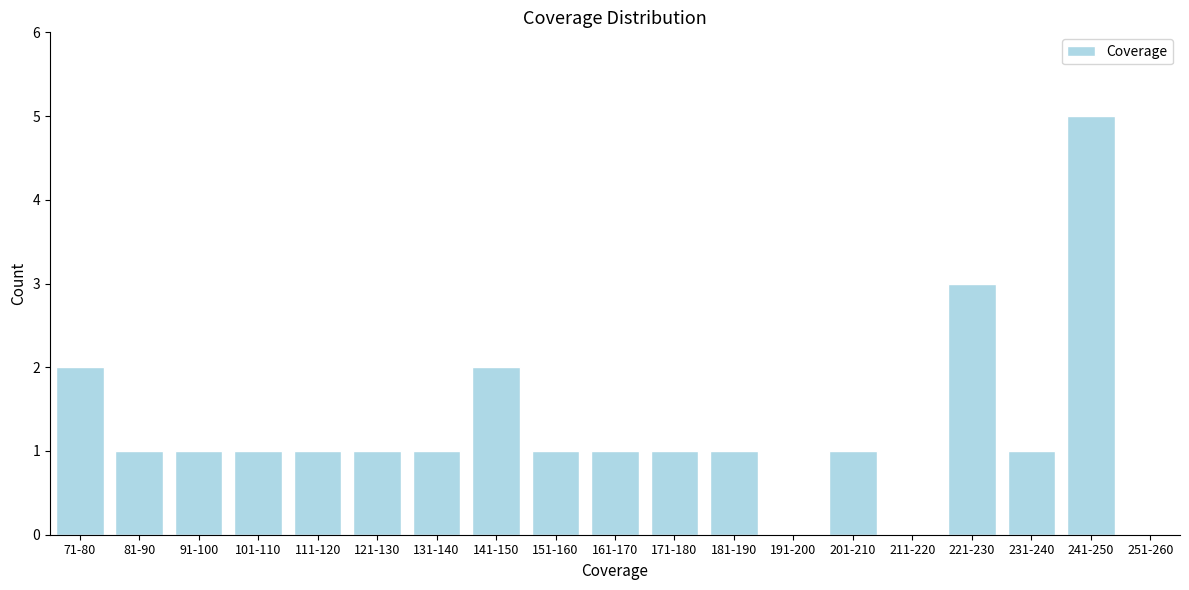

Reading left to right, what are all the values shown in this chart?

71-80=2	81-90=1	91-100=1	101-110=1	111-120=1	121-130=1	131-140=1	141-150=2	151-160=1	161-170=1	171-180=1	181-190=1	191-200=0	201-210=1	211-220=0	221-230=3	231-240=1	241-250=5	251-260=0